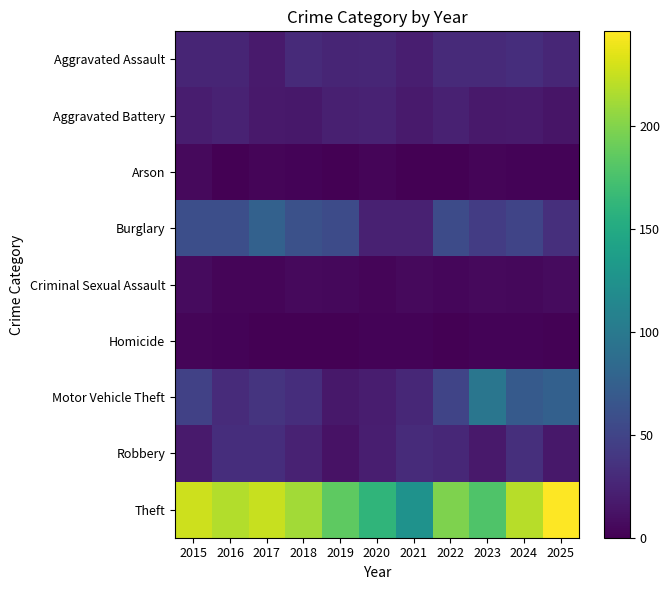

What is the maximum value shown in the chart?

246